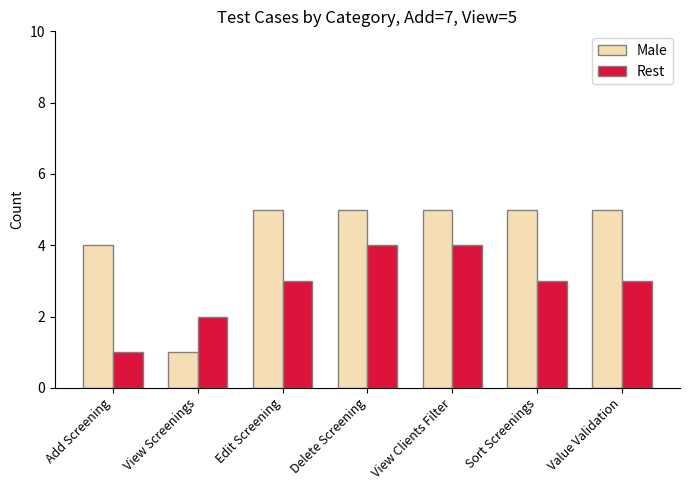

The value of Rest at Delete Screening is 4. True or false?

True